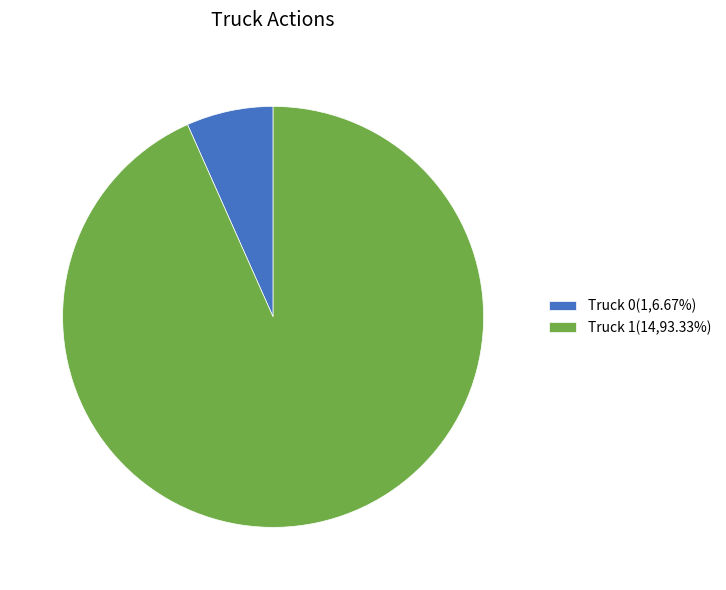

Which category accounts for the majority?

Truck 1